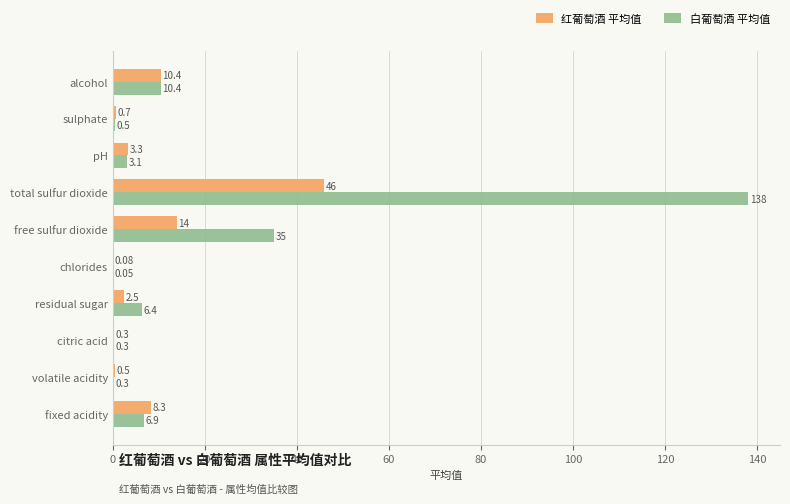

At which category is the sum across all series the highest?

total sulfur dioxide